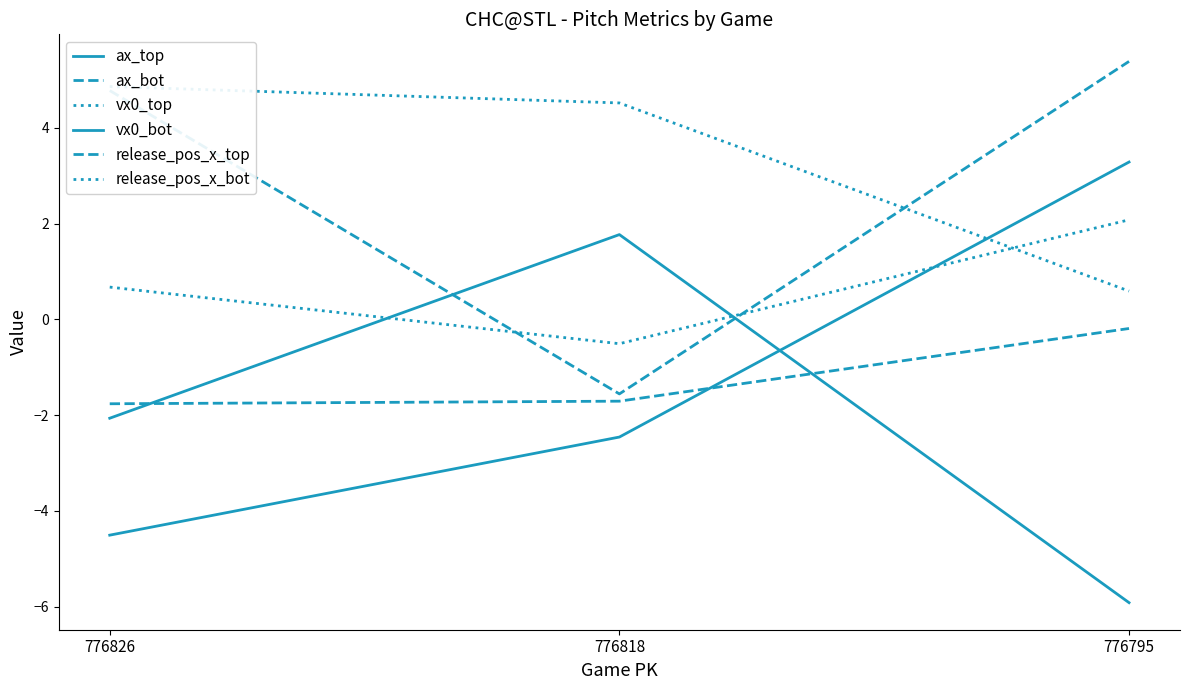

Is it true that release_pos_x_top equals -0.2 at 776795?

True